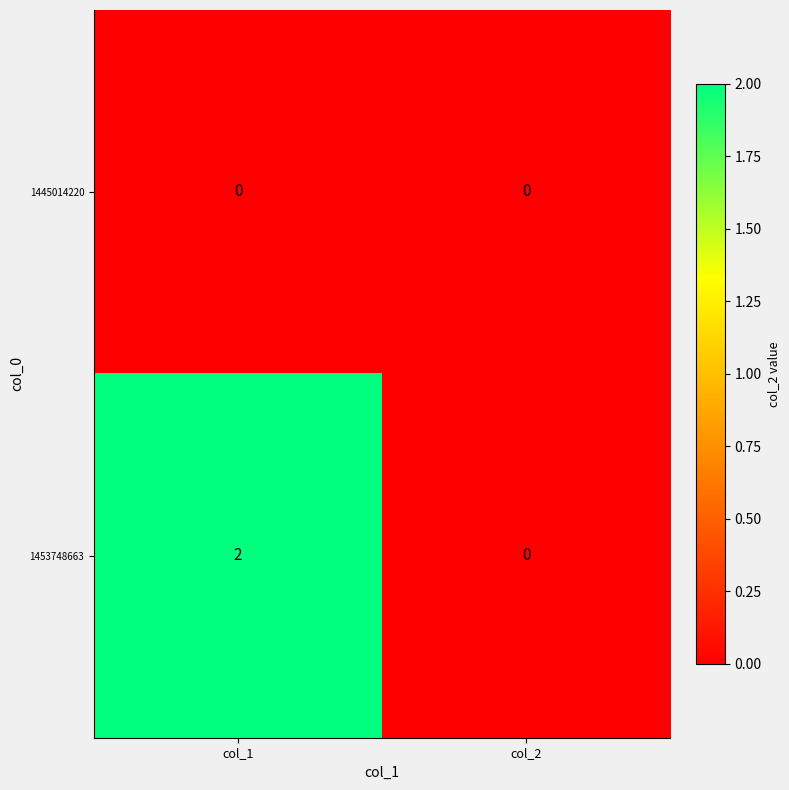

How many values in 1453748663 are above zero?

1